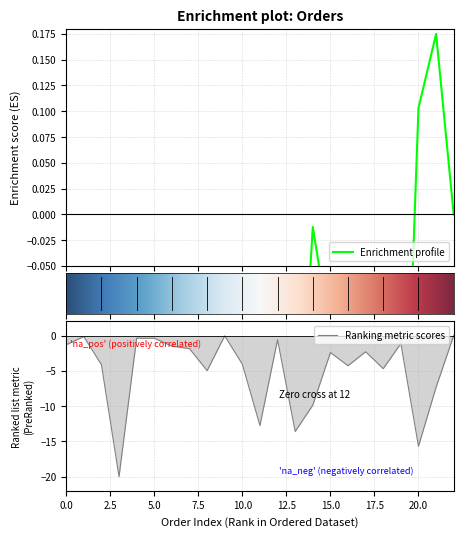

How many points are higher than both their immediate neighbors (excluding endpoints)?

6